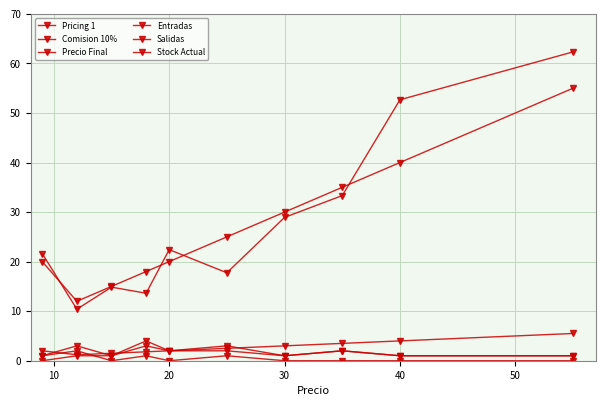

At which category does Entradas reach its first local valley?

20